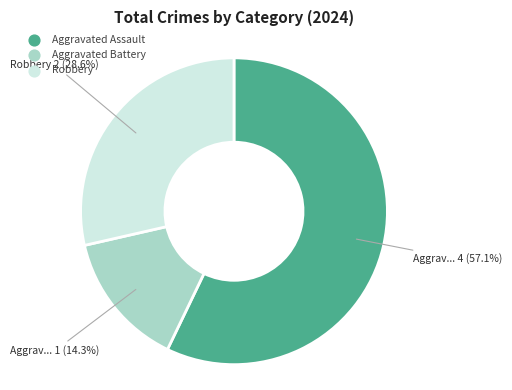

How many segments does this pie chart have?

3